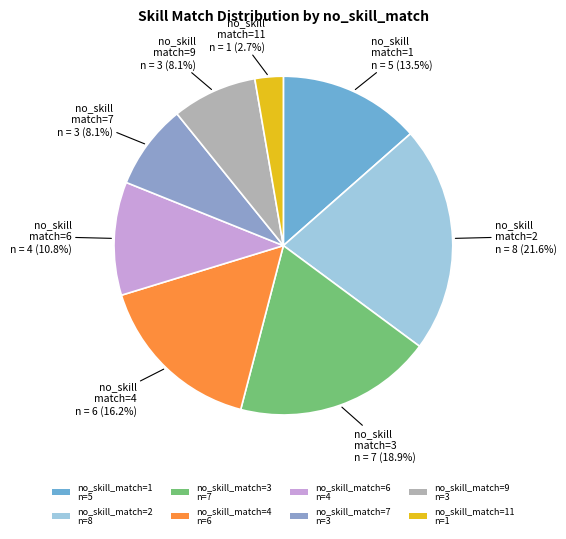

Count the number of slices in the pie.

8